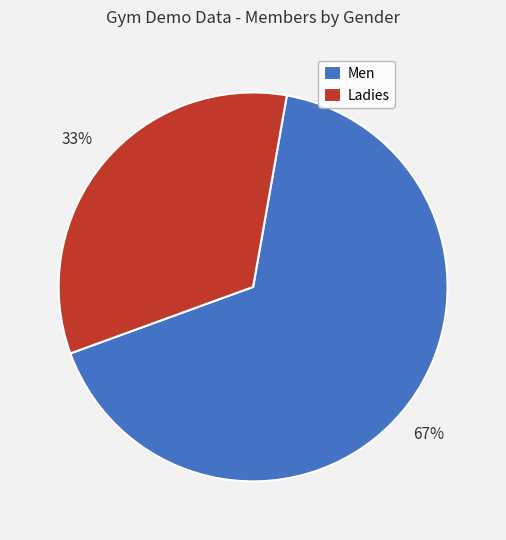

What is the ratio of the value at Ladies to the value at Men?

0.5